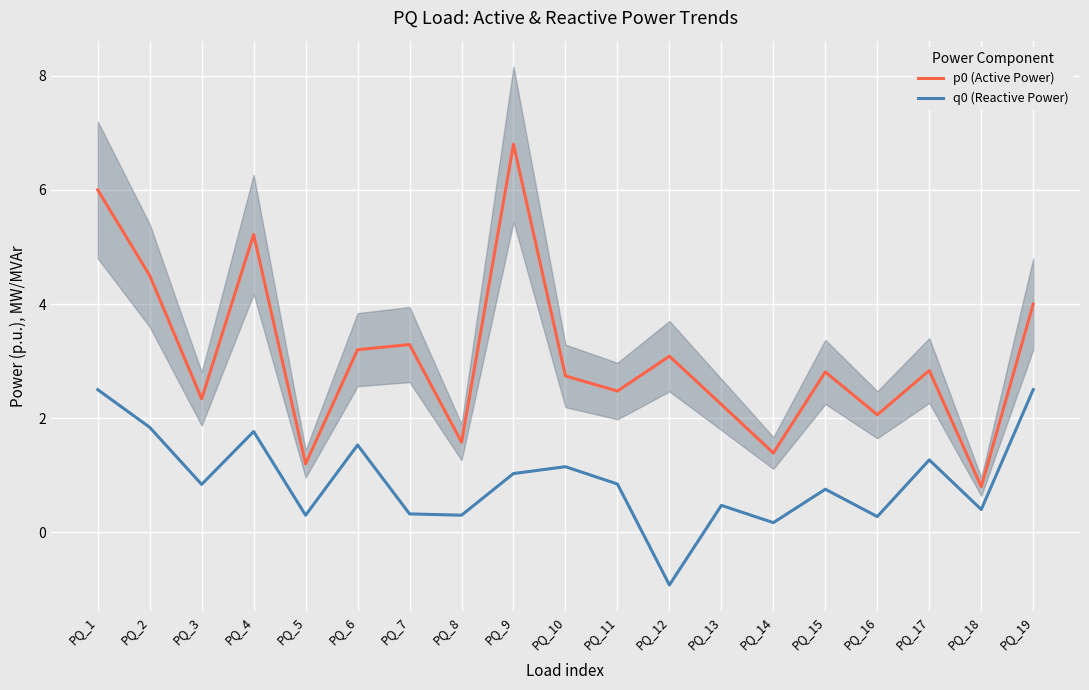

Count the number of data series in this chart.

2